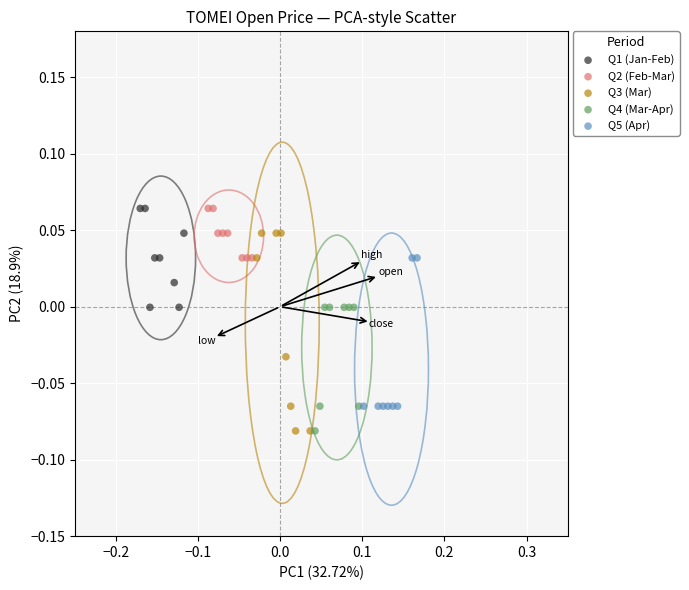

Which series has the widest spread of Y values?

Q3 (Mar)